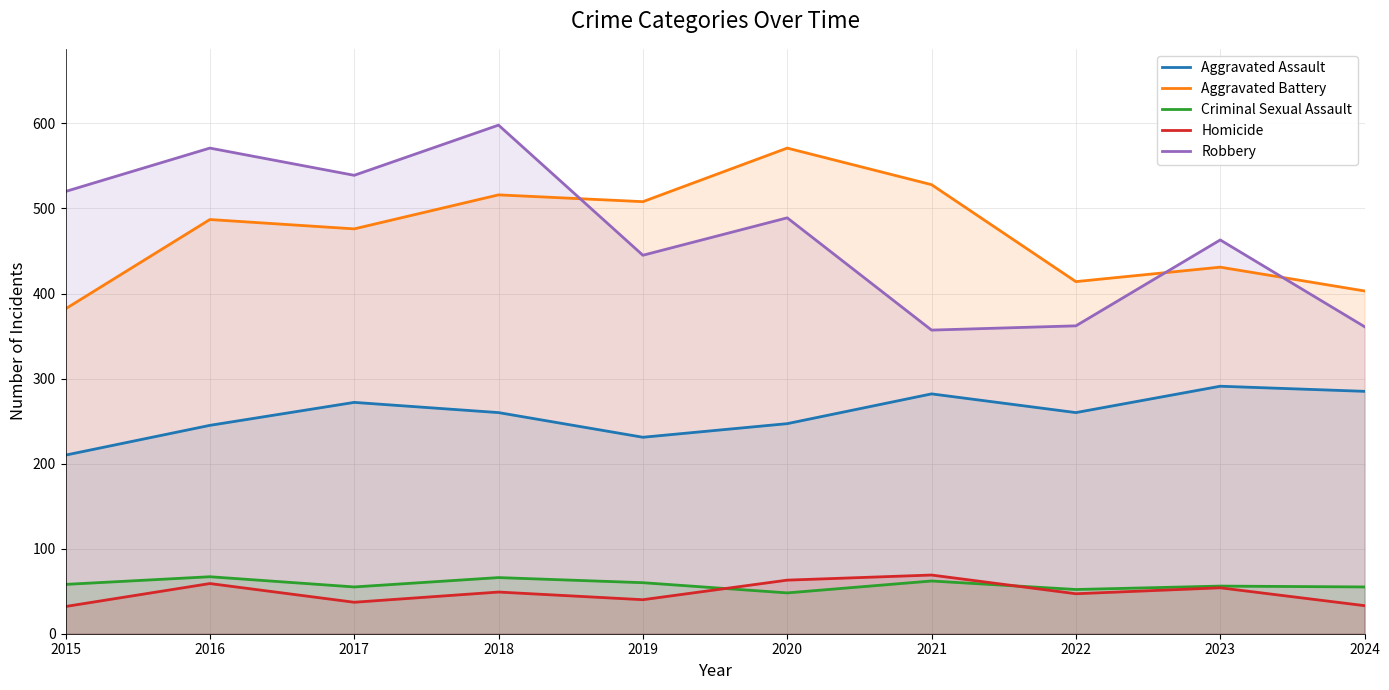

Which label corresponds to the largest value in the chart?

2018